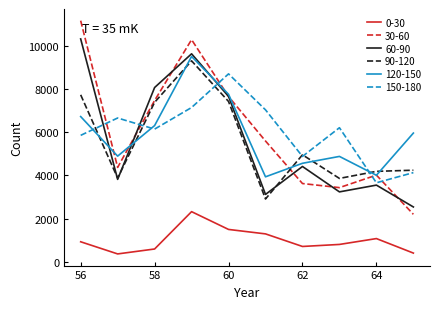

What is the maximum value shown in the chart?

11160